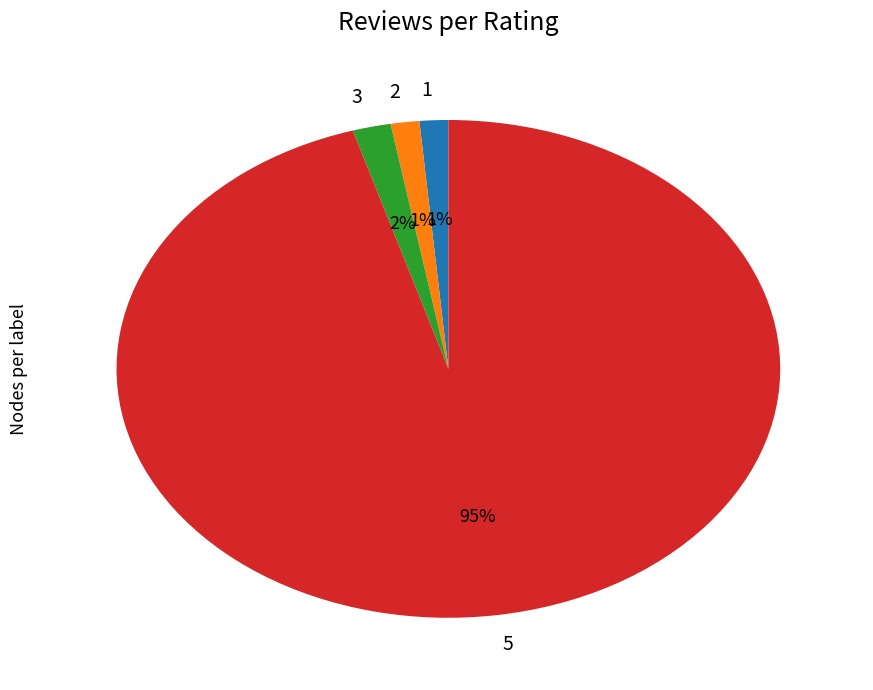

Which category has the biggest portion of the pie?

5